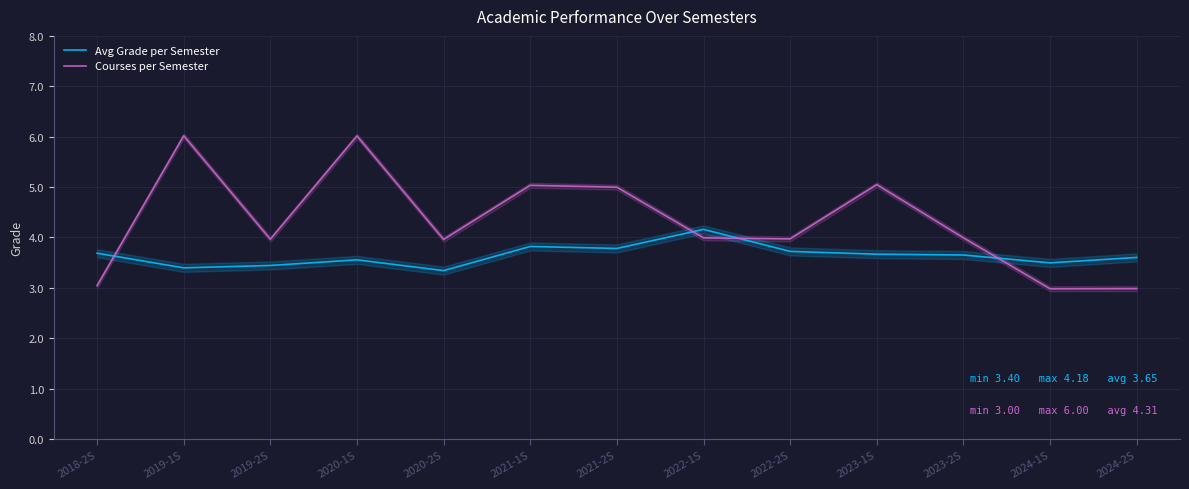

Which category has the lowest value in the Avg Grade per Semester series?

2020-2S